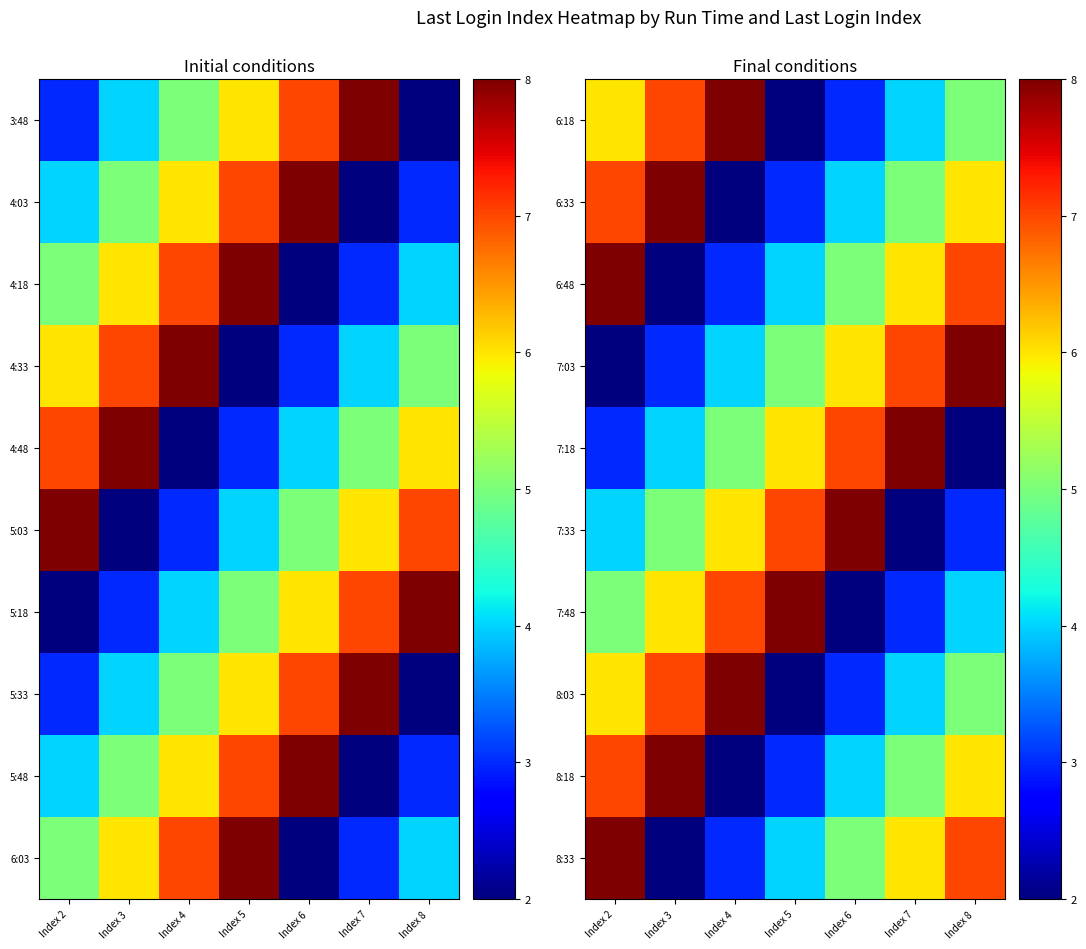

Count the number of data series in this chart.

10